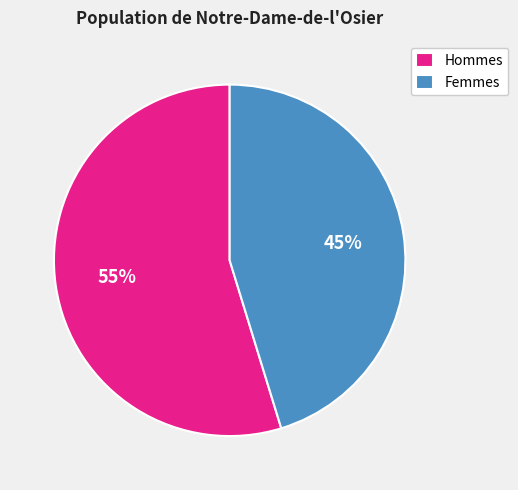

Rank the categories by value from lowest to highest.

Femmes, Hommes